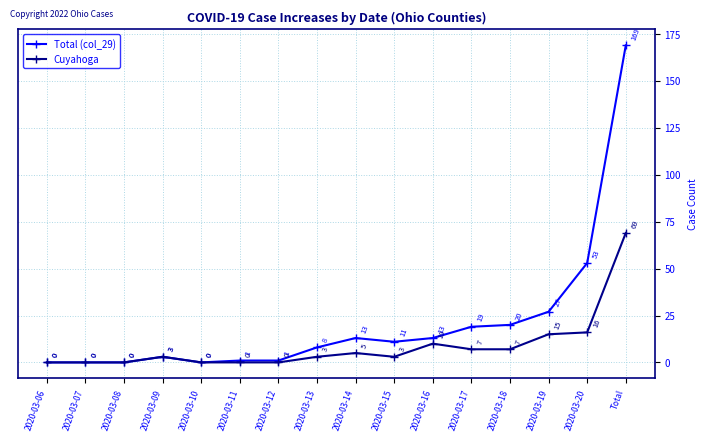

Which series has the largest total across all categories?

Total (col_29)